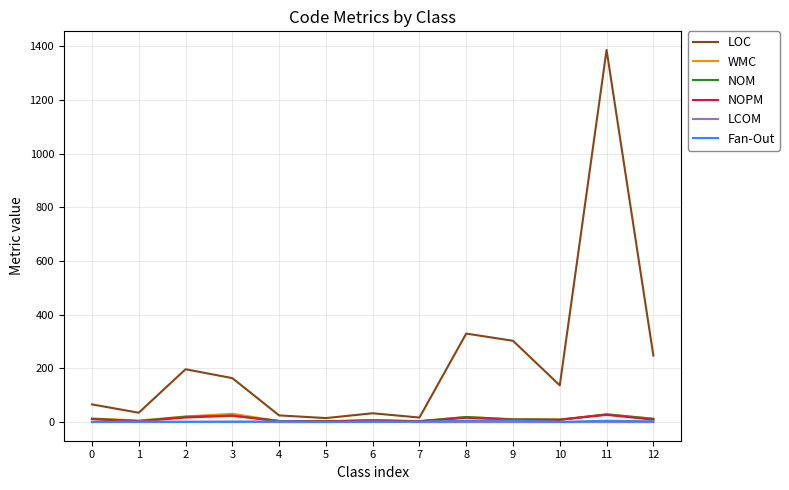

Which series has the largest total across all categories?

LOC